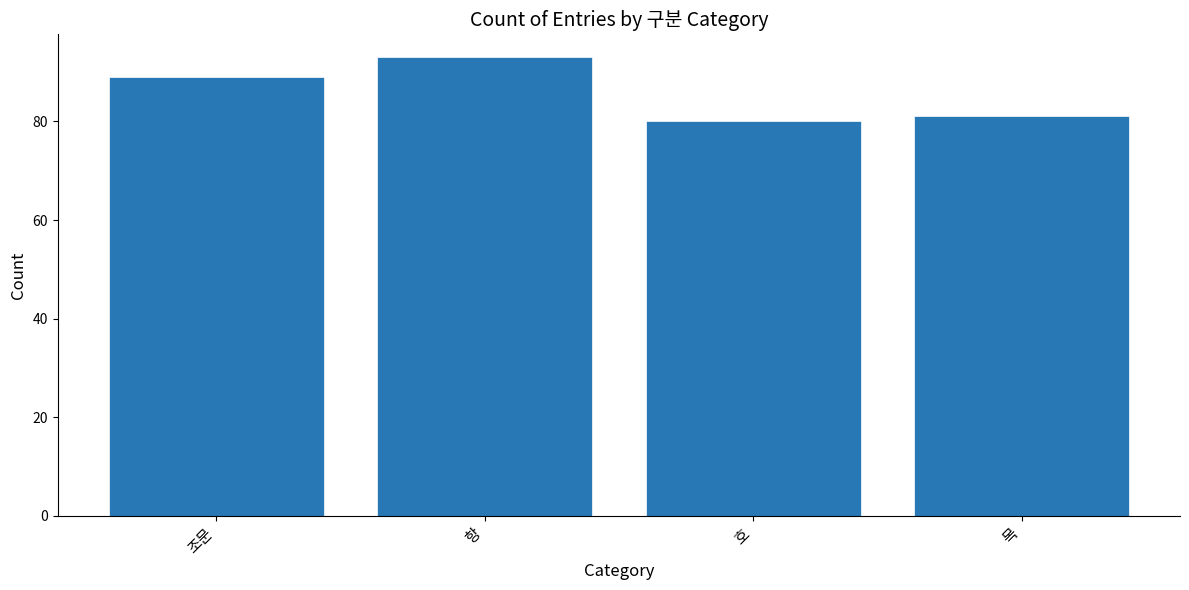

Which label corresponds to the smallest value in the chart?

호